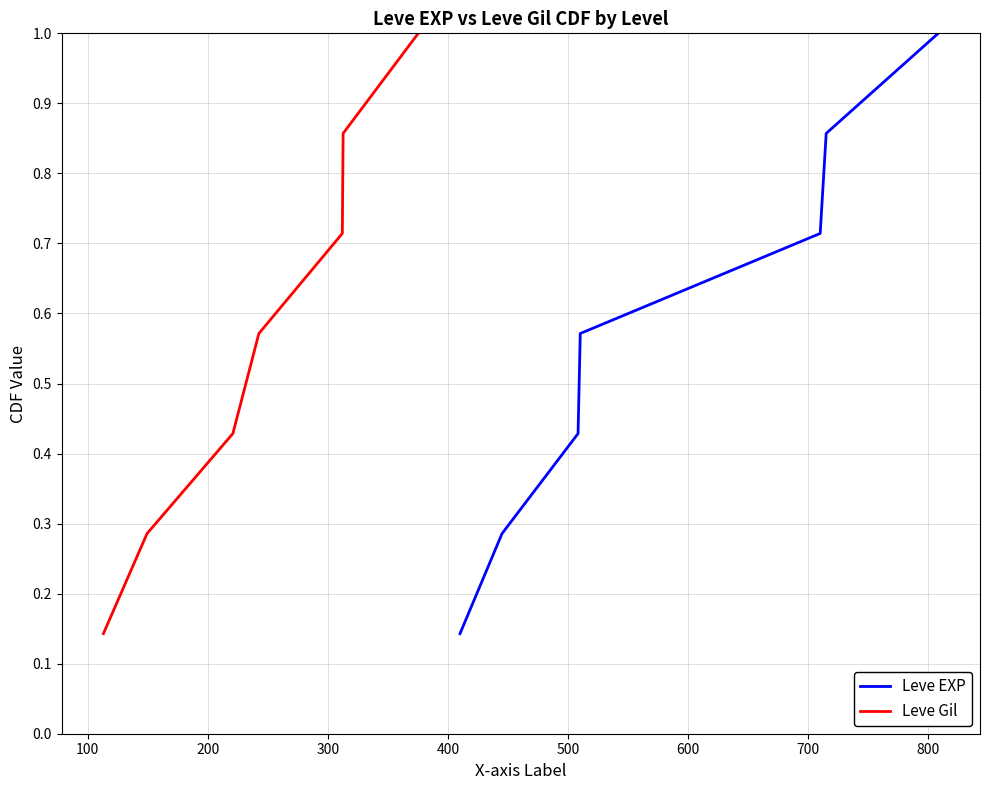

True or false: Leve EXP and Leve Gil intersect in this chart.

False